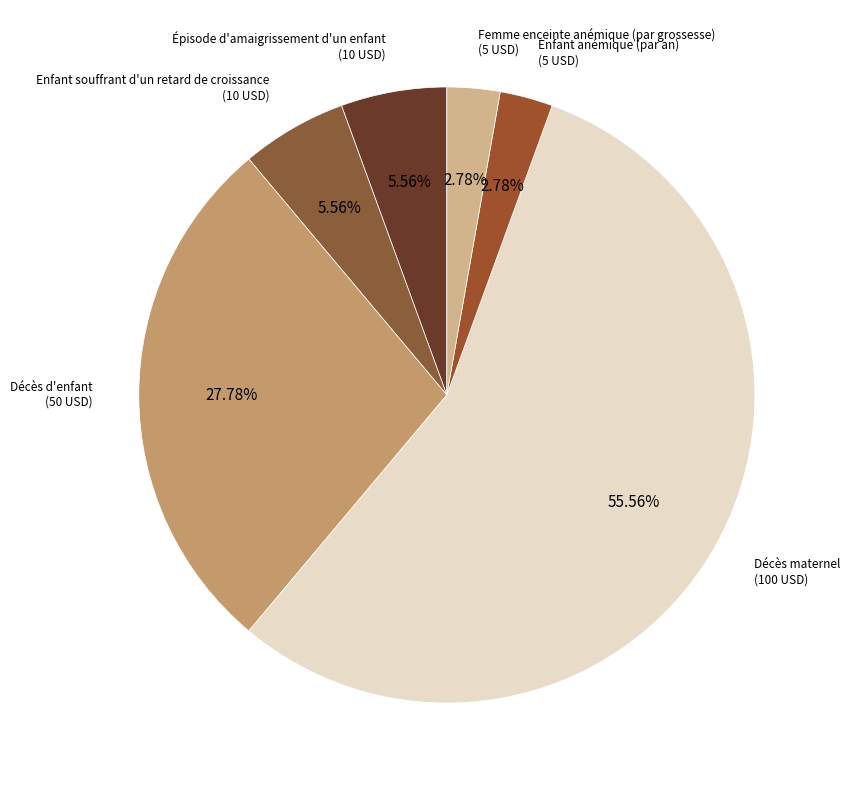

What percentage do Enfant souffrant d'un retard de croissance and Enfant anémique (par an) together represent?

8.3%